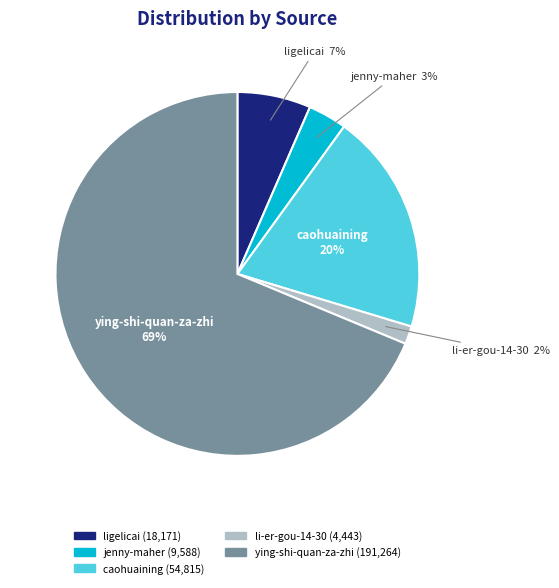

Combined, do ligelicai and li-er-gou-14-30 account for over 50%?

No